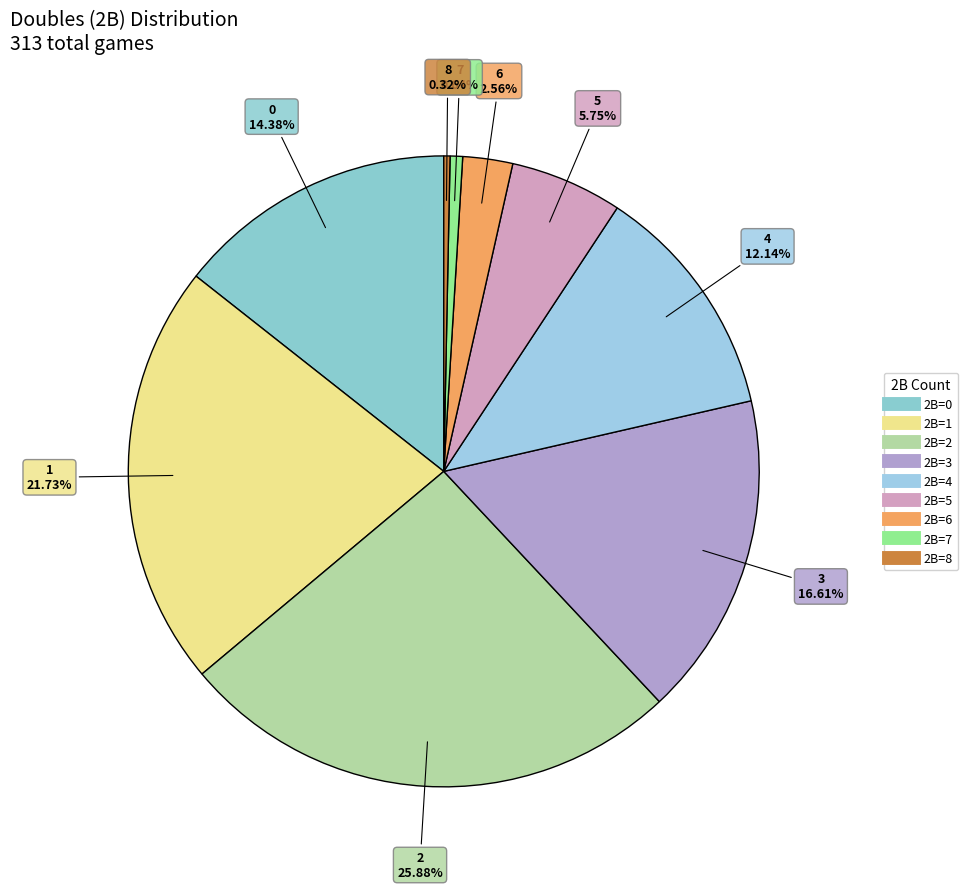

How many slices are in this pie chart?

9